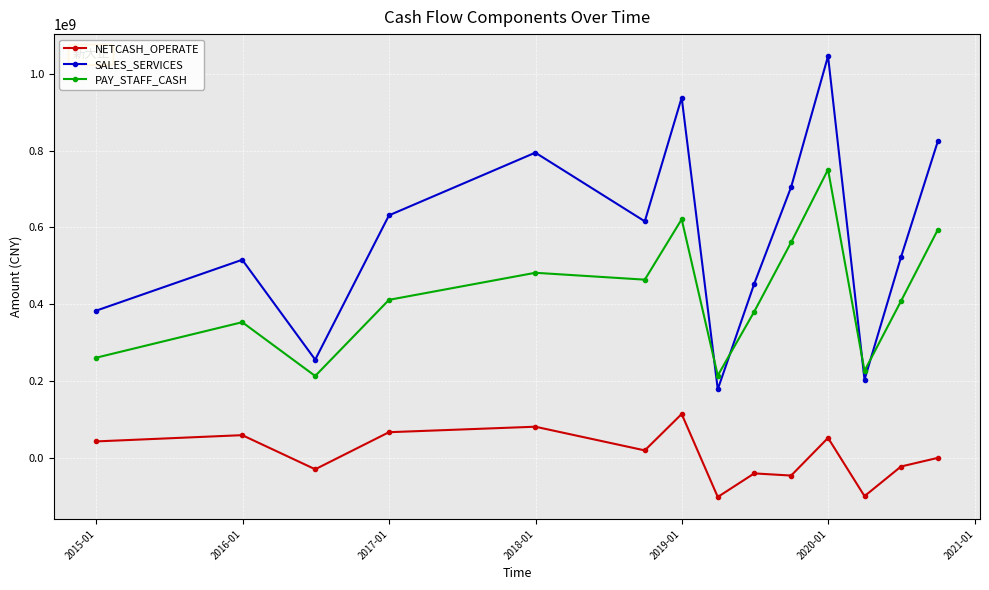

In PAY_STAFF_CASH, how many points are lower than both neighbors (excluding endpoints)?

4